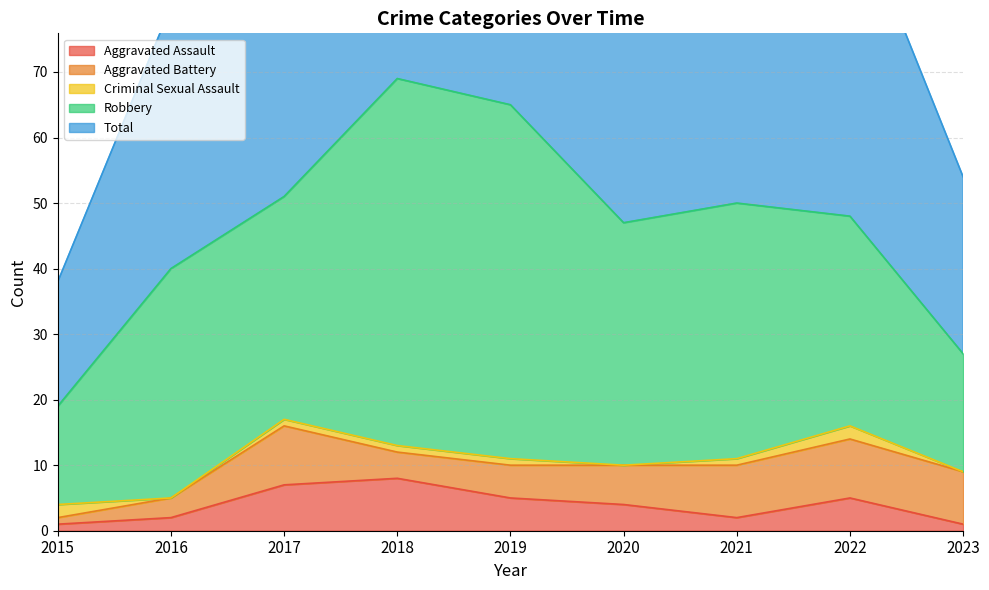

Where is the first local minimum for Aggravated Battery?

2018